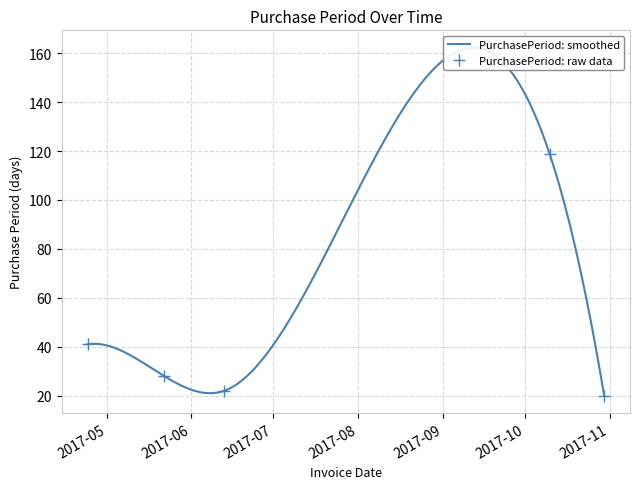

Reading left to right, transcribe all the data shown in this chart.

2017-04-24=41	2017-05-22=28	2017-06-13=22	2017-10-10=119	2017-10-30=20